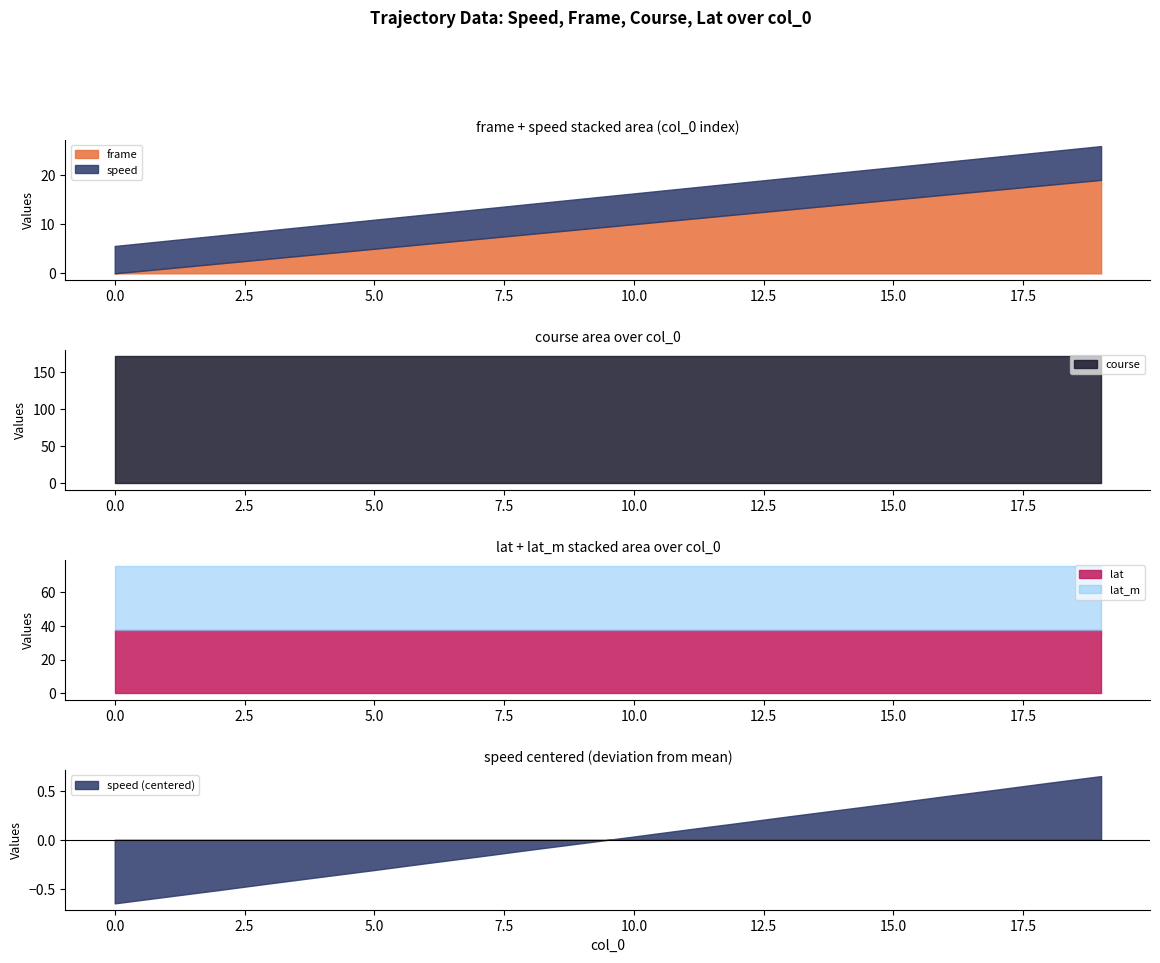

Reading left to right, transcribe all the data shown in this chart.

frame: 0.0	1.0	2.0	3.0	4.0	5.0	6.0	7.0	8.0	9.0	10.0	11.0	12.0	13.0	14.0	15.0	16.0	17.0	18.0	19.0
speed: 5.6	5.6	5.7	5.8	5.8	5.9	6.0	6.0	6.1	6.2	6.2	6.3	6.4	6.5	6.5	6.6	6.7	6.7	6.8	6.9
course: 171.6	171.6	171.6	171.6	171.6	171.6	171.6	171.6	171.6	171.6	171.6	171.6	171.6	171.6	171.6	171.6	171.6	171.6	171.6	171.6
lat: 37.8	37.8	37.8	37.8	37.8	37.8	37.8	37.8	37.8	37.8	37.8	37.8	37.8	37.8	37.8	37.8	37.8	37.8	37.8	37.8
lat_m: 37.8	37.8	37.8	37.8	37.8	37.8	37.8	37.8	37.8	37.8	37.8	37.8	37.8	37.8	37.8	37.8	37.8	37.8	37.8	37.8